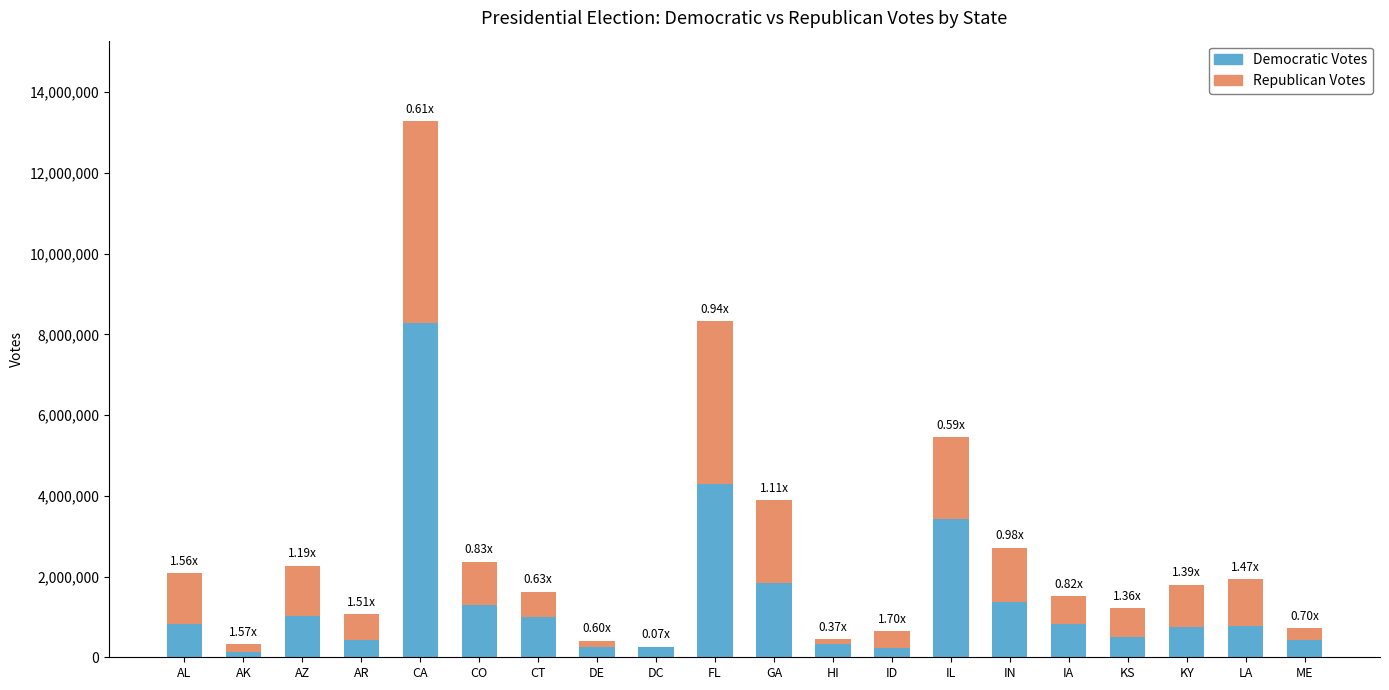

At which category is the sum across all series the highest?

CA